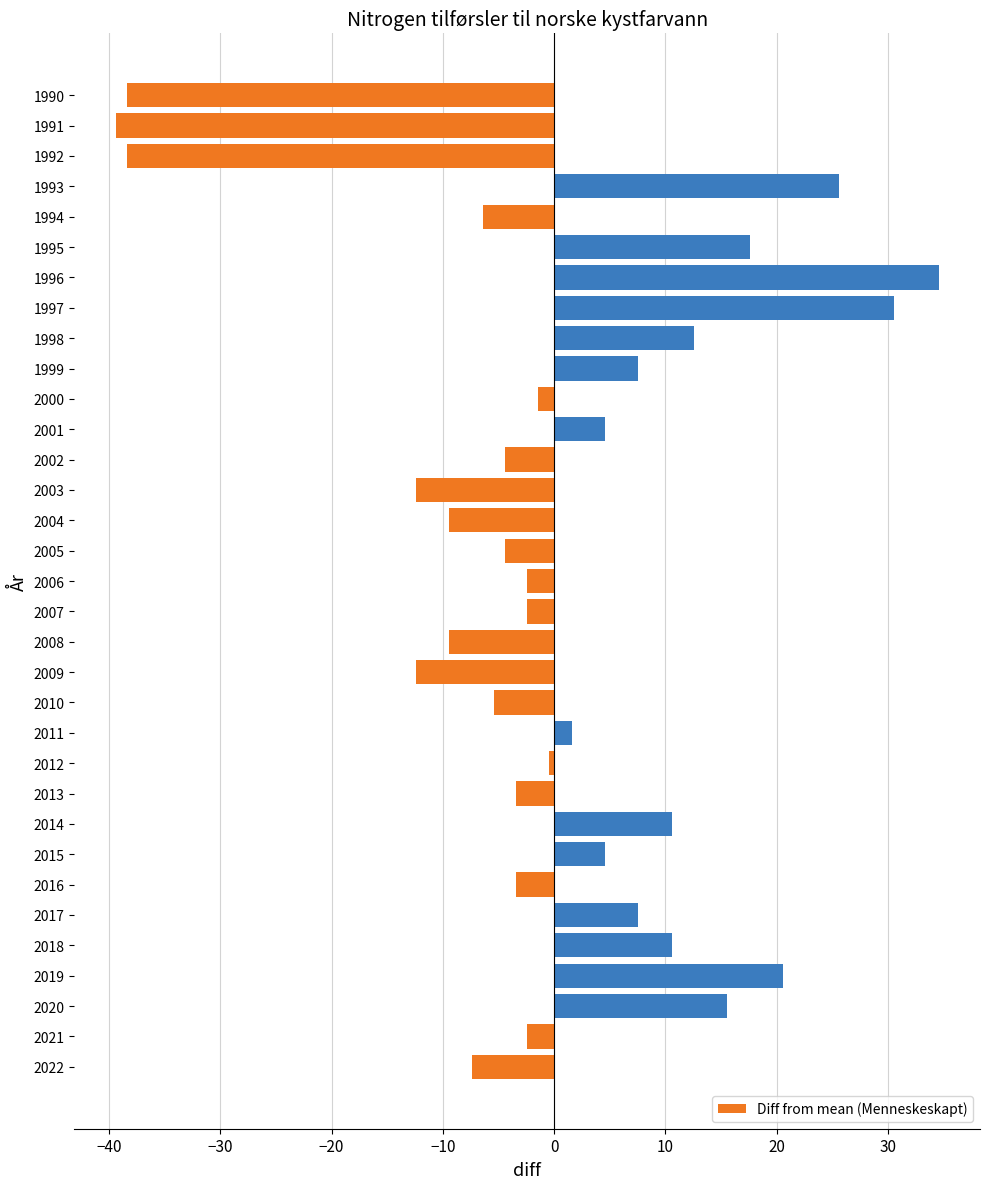

True or false: the data shows 25.6 at 1993.

True